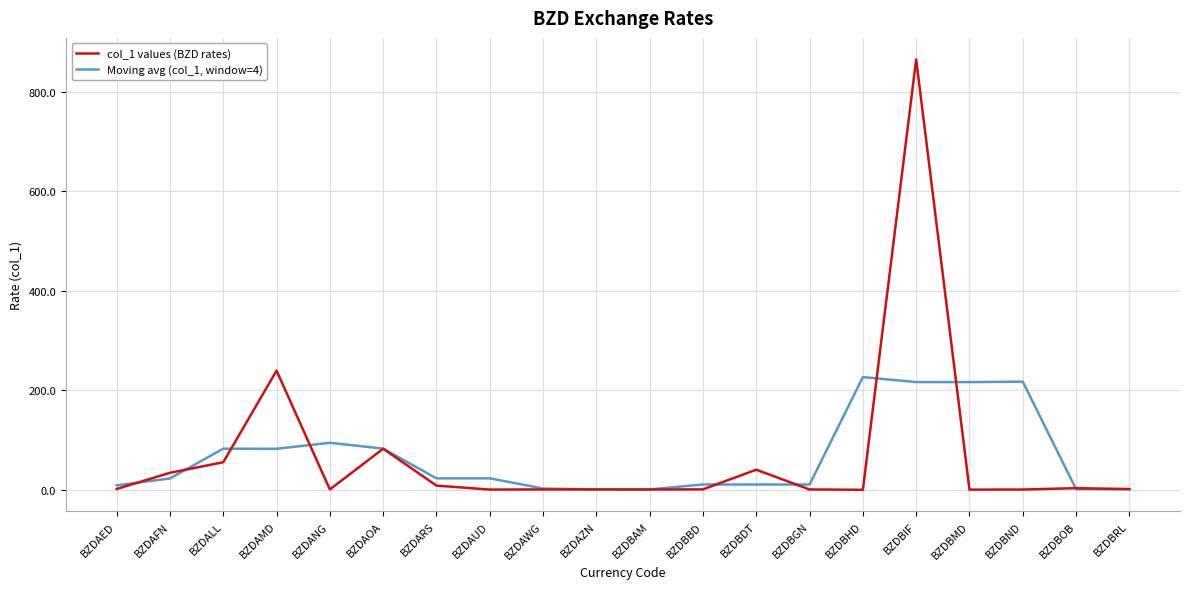

At how many categories does at least one series exceed 287?

1